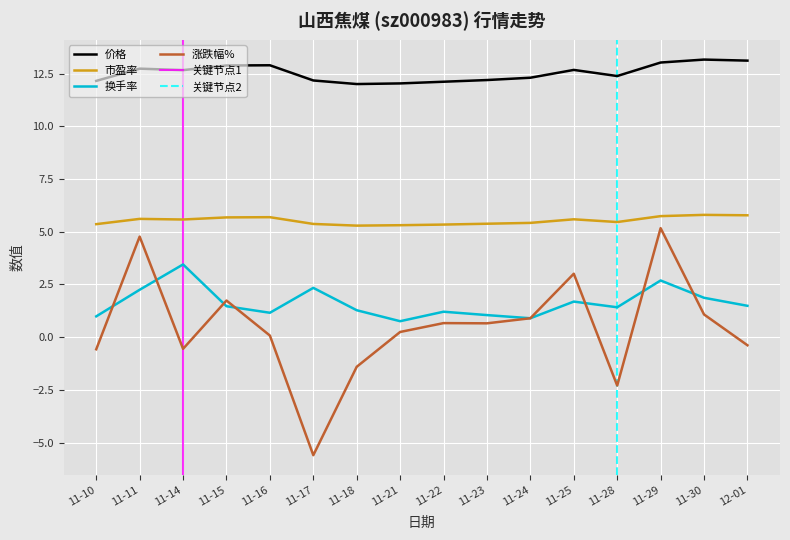

Which series has the largest range (max minus min)?

涨跌幅%